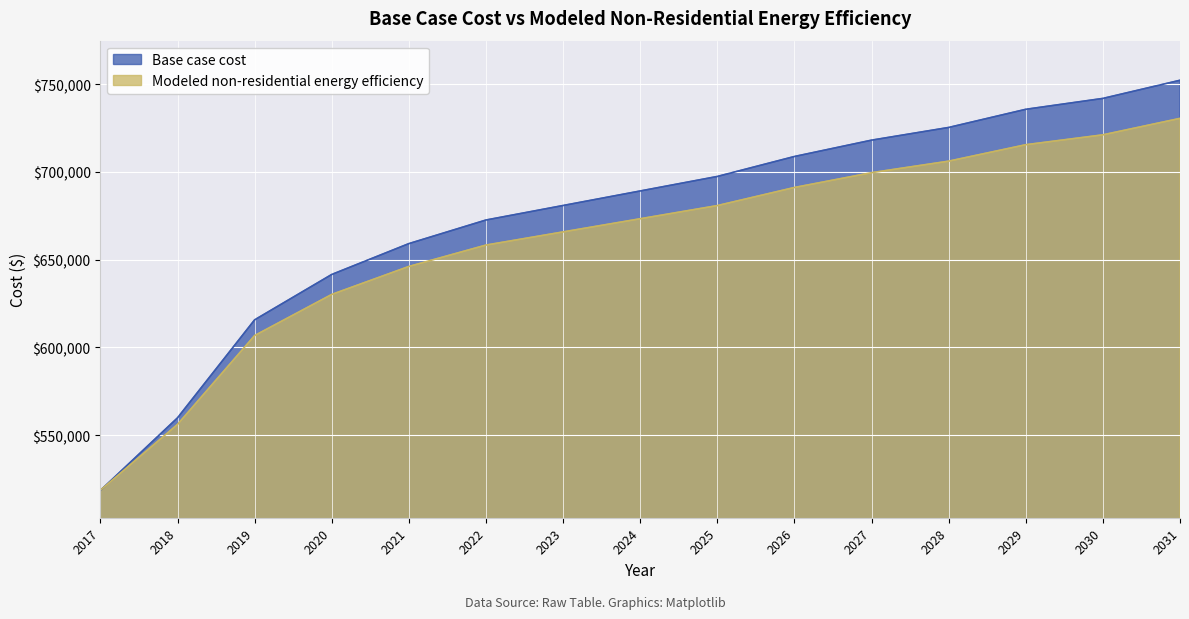

What is the total value across all series at 2025?

1378230.3